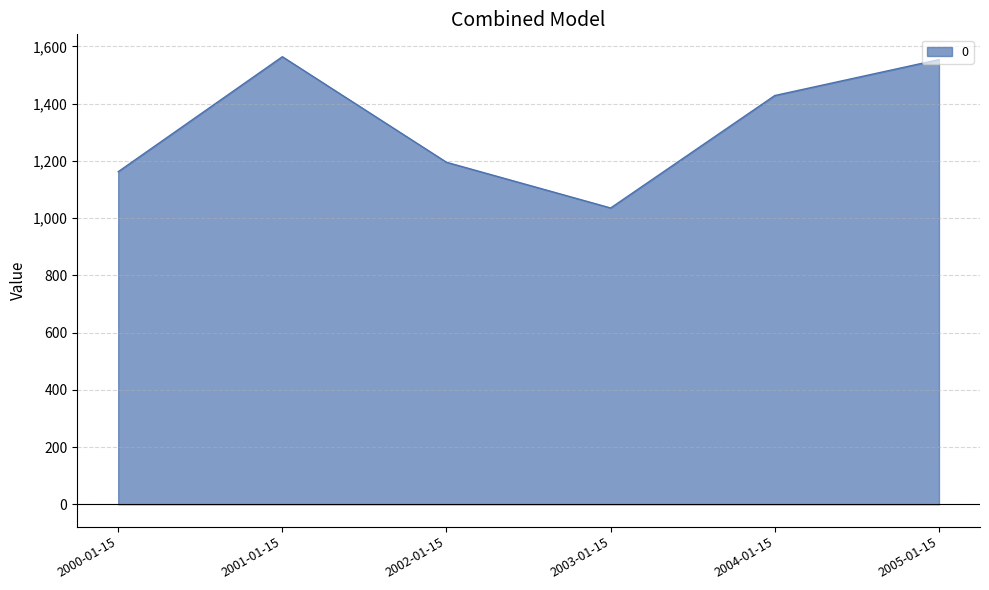

What is the smallest value displayed?

1035.2